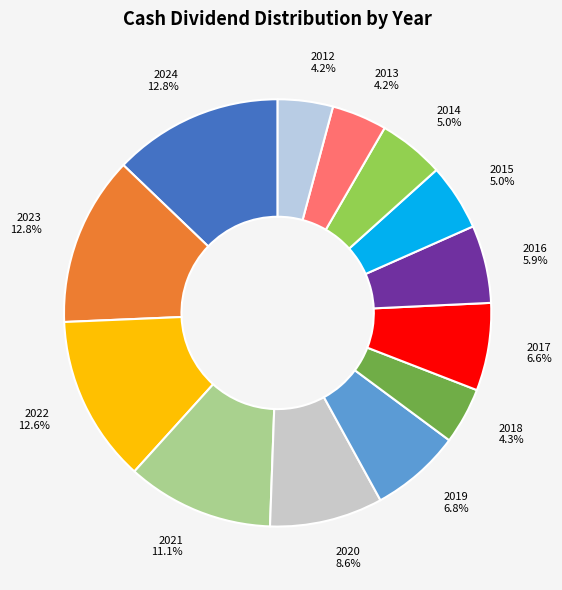

To the nearest percent, what is the difference between the 2020 and 2024 slice percentages?

4%